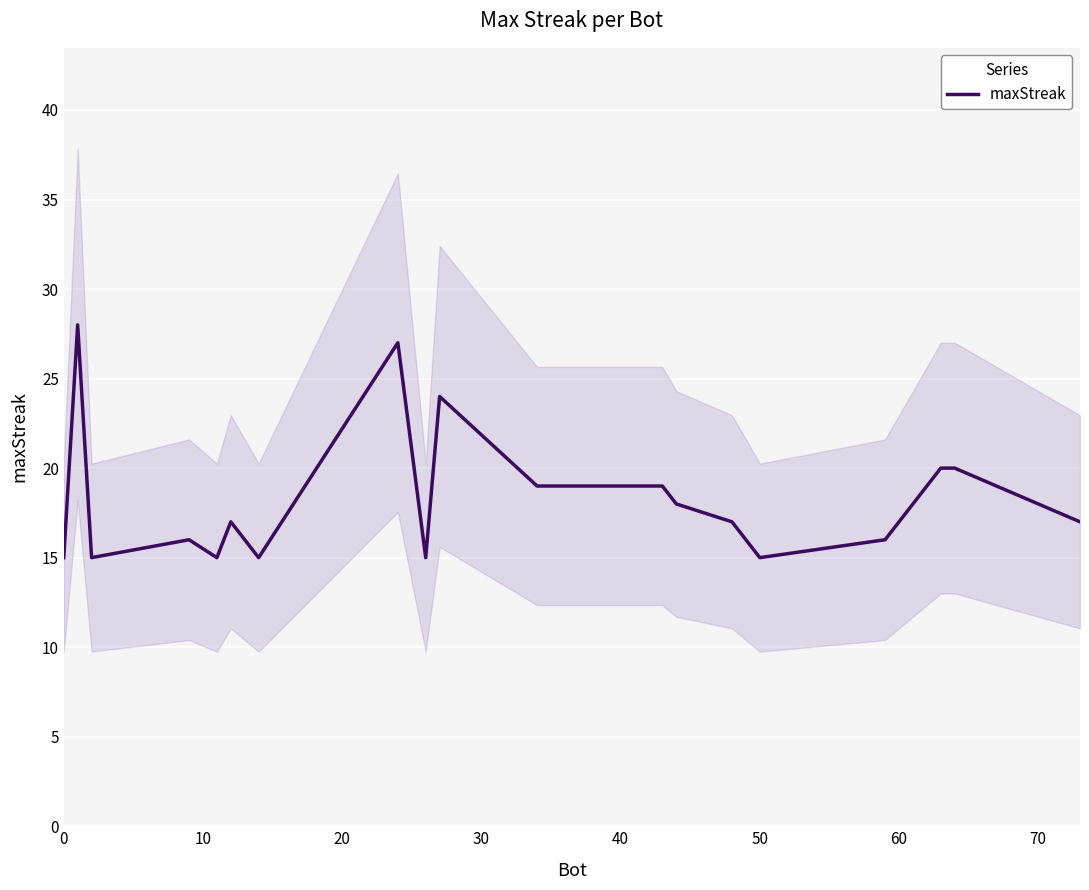

What is the lowest value of the maxStreak series?

15